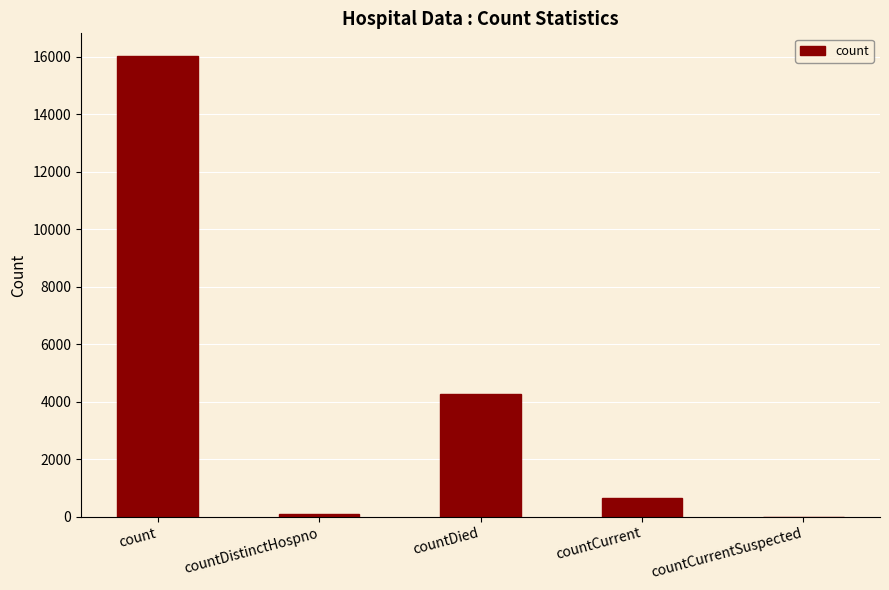

At which label does the data first exceed 633?

count